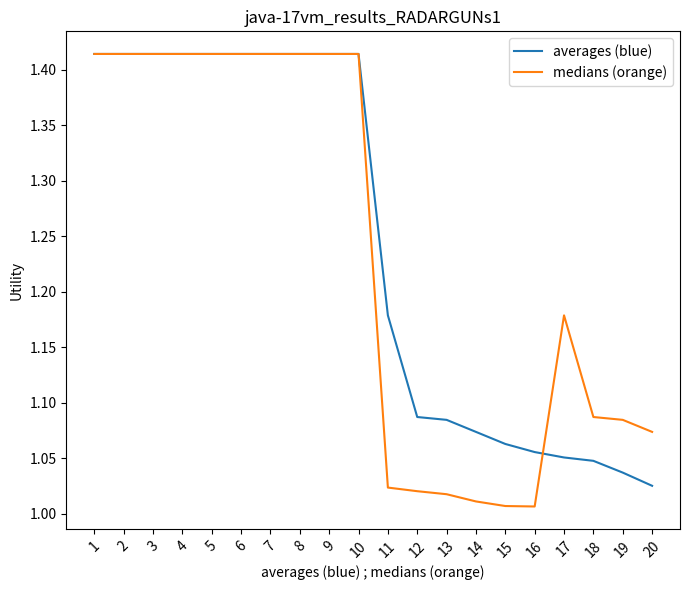

At 17, list the series in order from largest to smallest.

medians (orange), averages (blue)